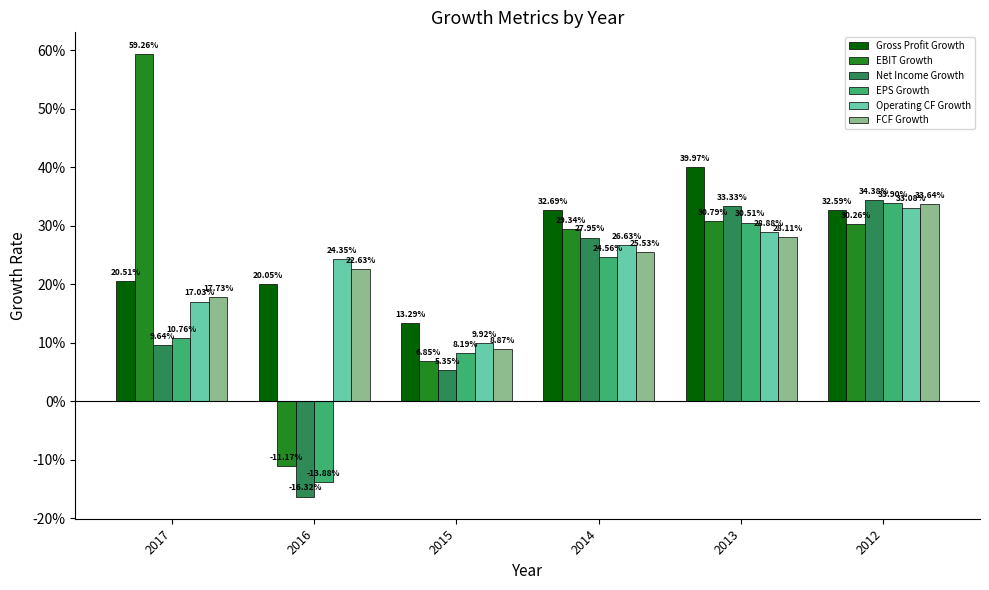

Are the bars grouped side by side (vs. stacked)?

Yes